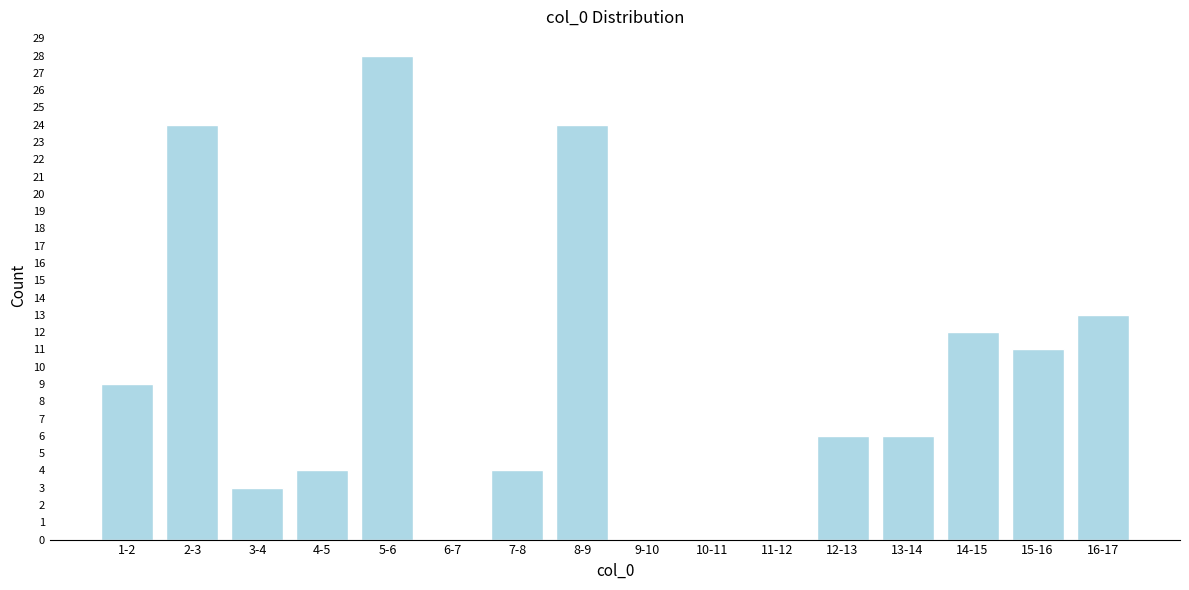

Reading right to left, list all the values displayed in this chart.

16-17=13	15-16=11	14-15=12	13-14=6	12-13=6	11-12=0	10-11=0	9-10=0	8-9=24	7-8=4	6-7=0	5-6=28	4-5=4	3-4=3	2-3=24	1-2=9